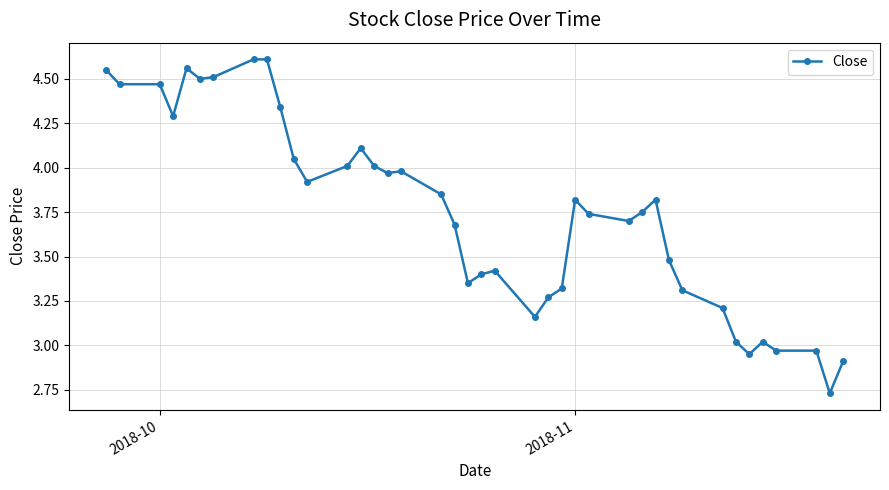

True or false: the data has more than 1 interior local peaks.

True